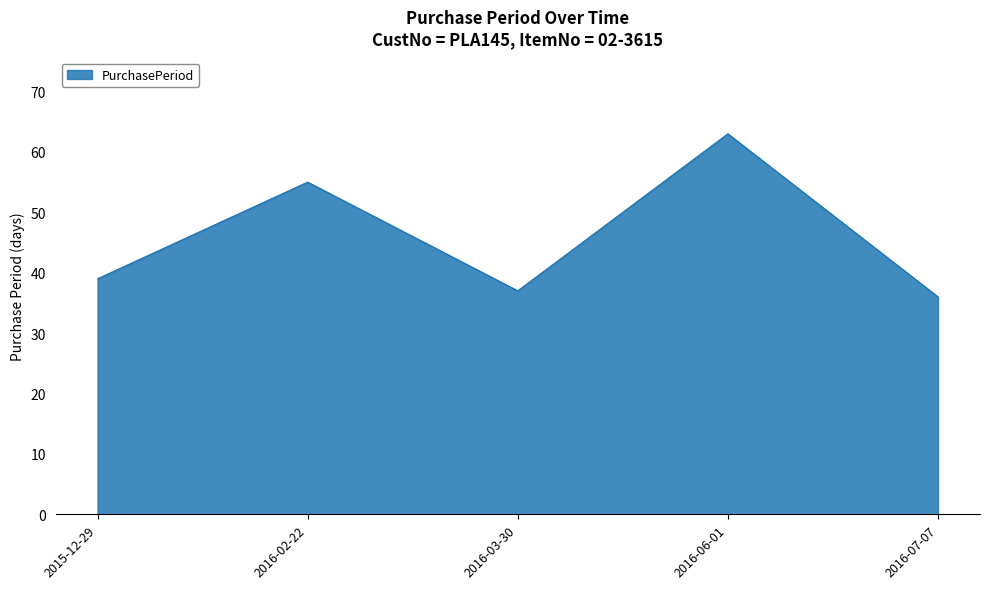

What position from the right is 2016-07-07?

1